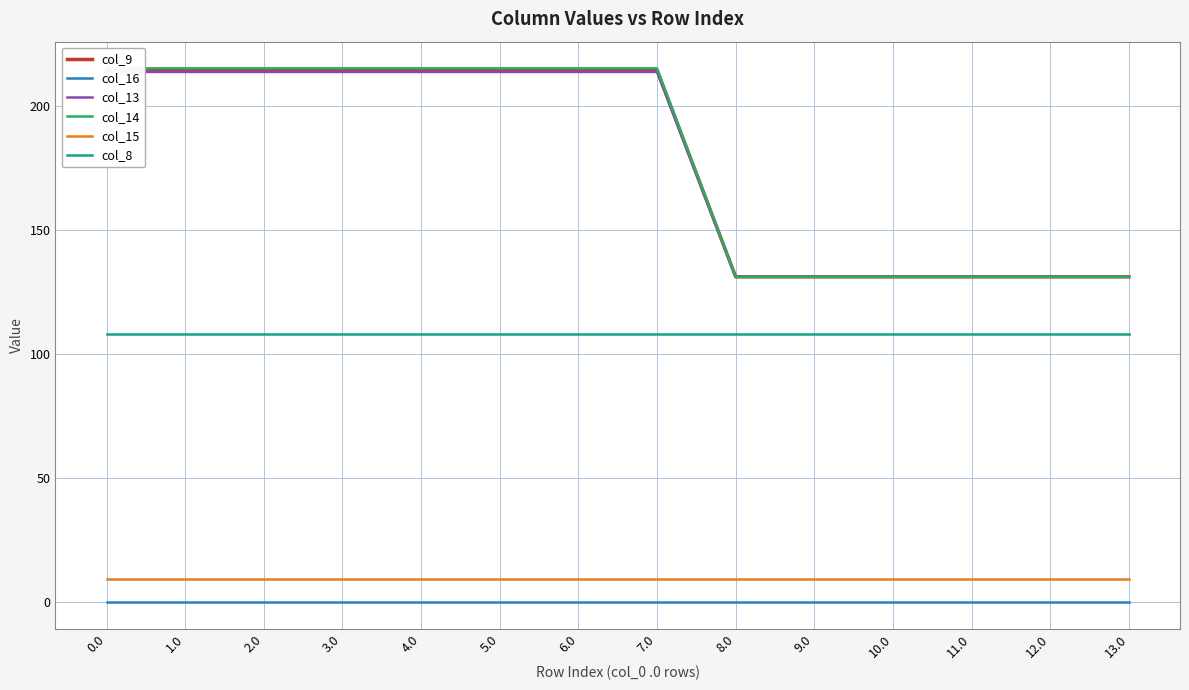

Reading left to right, what are all the values shown in this chart?

col_9: 0.0=214.3	1.0=214.3	2.0=214.3	3.0=214.3	4.0=214.3	5.0=214.3	6.0=214.3	7.0=214.3	8.0=131.0	9.0=131.0	10.0=131.0	11.0=131.0	12.0=131.0	13.0=131.0
col_16: 0.0=0.0	1.0=0.0	2.0=0.0	3.0=0.0	4.0=0.0	5.0=0.0	6.0=0.0	7.0=0.0	8.0=0.0	9.0=0.0	10.0=0.0	11.0=0.0	12.0=0.0	13.0=0.0
col_13: 0.0=213.6	1.0=213.6	2.0=213.6	3.0=213.6	4.0=213.6	5.0=213.6	6.0=213.6	7.0=213.6	8.0=131.0	9.0=131.0	10.0=131.0	11.0=131.0	12.0=131.0	13.0=131.0
col_14: 0.0=215.0	1.0=215.0	2.0=215.0	3.0=215.0	4.0=215.0	5.0=215.0	6.0=215.0	7.0=215.0	8.0=131.0	9.0=131.0	10.0=131.0	11.0=131.0	12.0=131.0	13.0=131.0
col_15: 0.0=9.1	1.0=9.1	2.0=9.1	3.0=9.1	4.0=9.1	5.0=9.1	6.0=9.1	7.0=9.1	8.0=9.1	9.0=9.1	10.0=9.1	11.0=9.1	12.0=9.1	13.0=9.1
col_8: 0.0=107.9	1.0=107.9	2.0=107.9	3.0=107.9	4.0=107.9	5.0=107.9	6.0=107.9	7.0=107.9	8.0=107.9	9.0=107.9	10.0=107.9	11.0=107.9	12.0=107.9	13.0=107.9